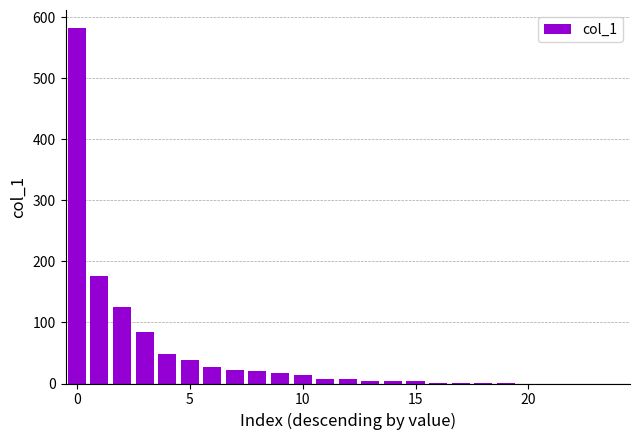

What is the greatest value displayed?

583